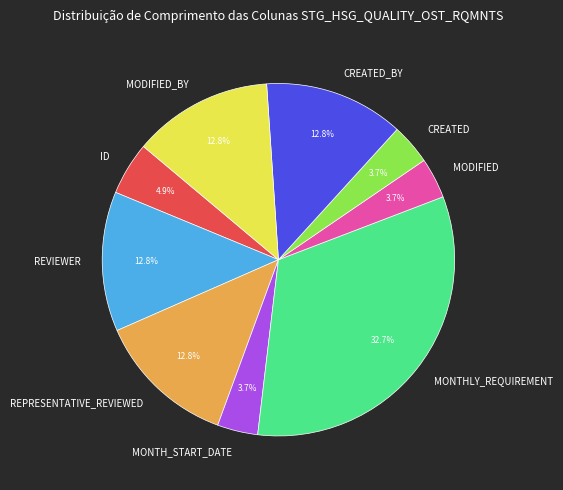

Which slice is the largest?

MONTHLY_REQUIREMENT